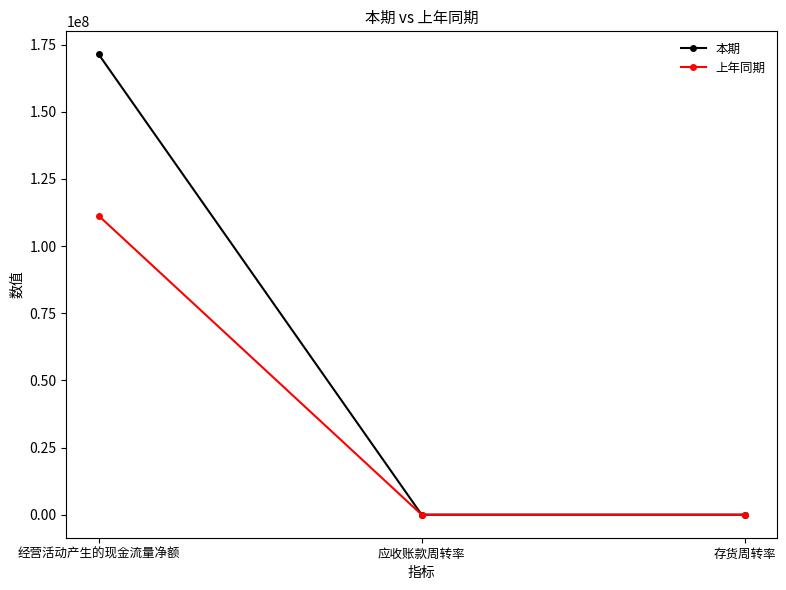

What is the highest value of the 本期 series?

171355068.6